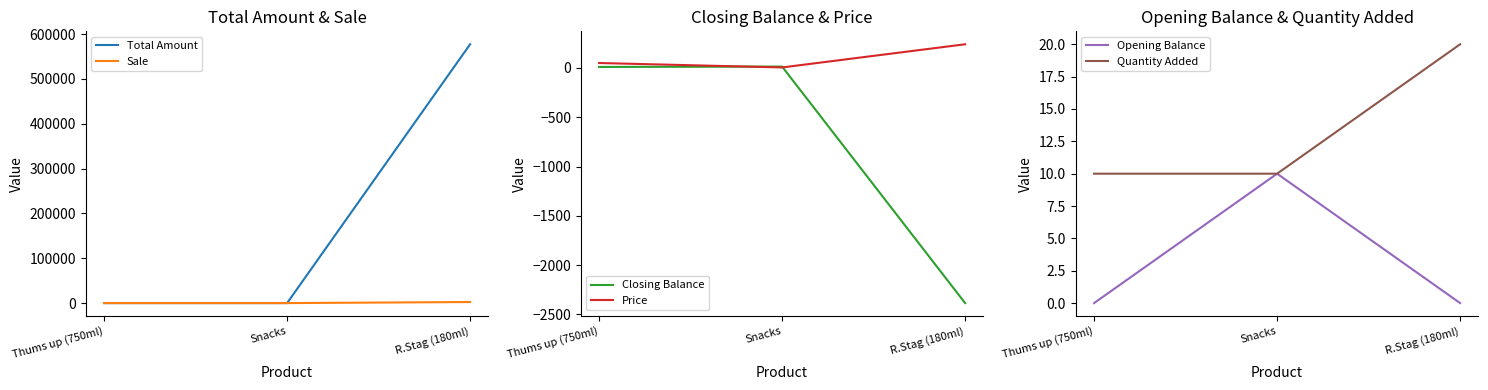

How many Price values are between 5 and 240?

3